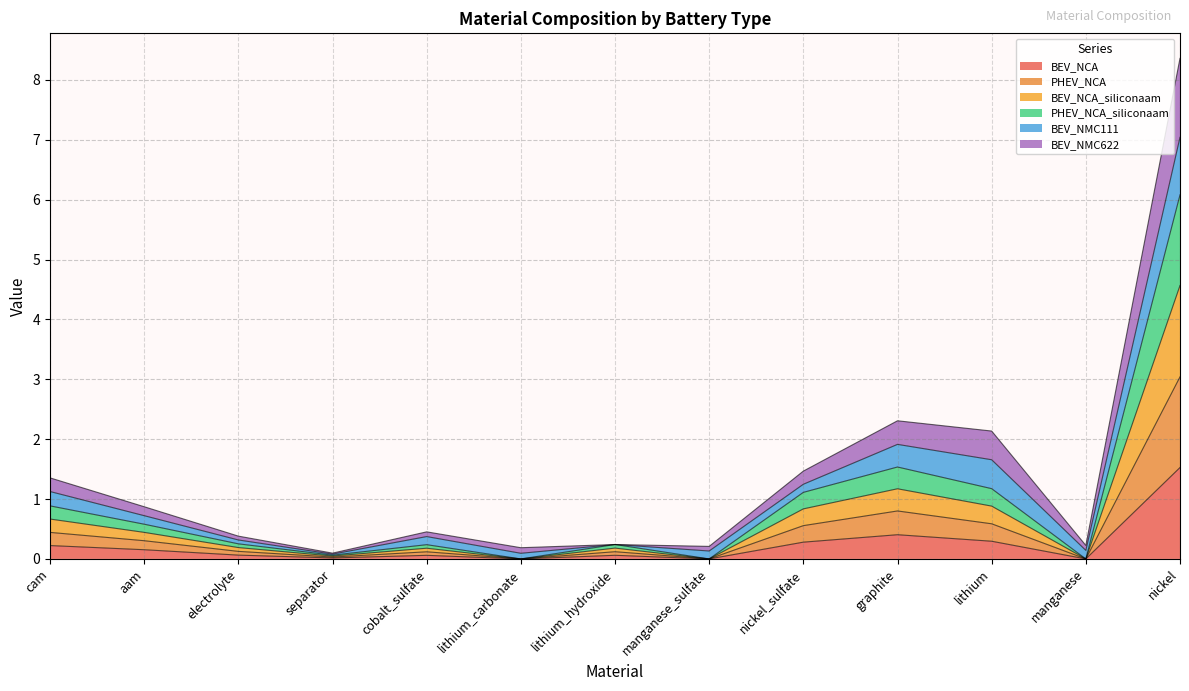

True or false: BEV_NCA has more than 1 points higher than both neighbors.

True